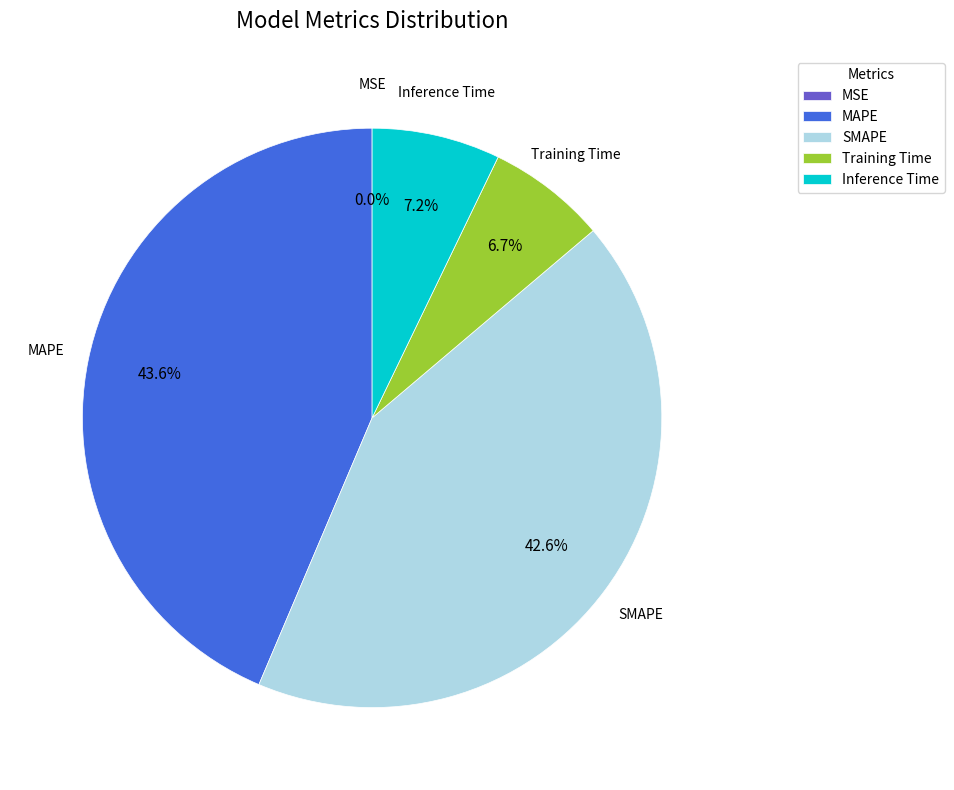

Which has a higher value, SMAPE or Training Time?

SMAPE